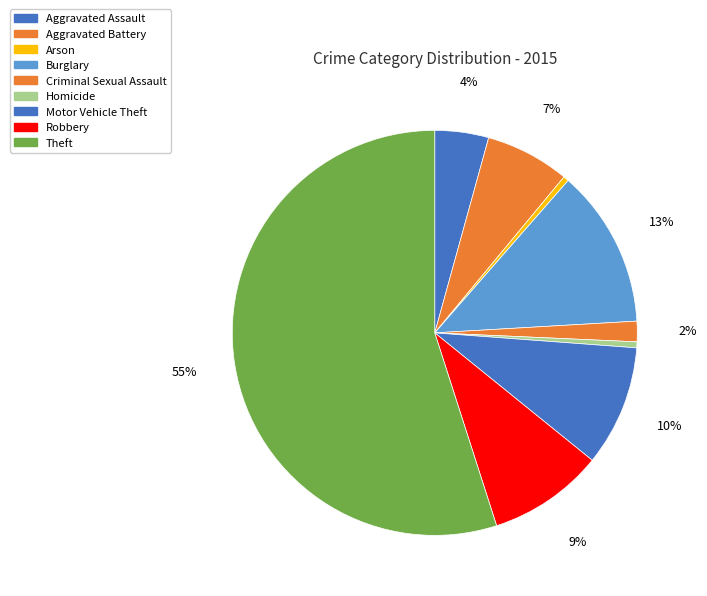

Between Theft and Robbery, which is larger?

Theft